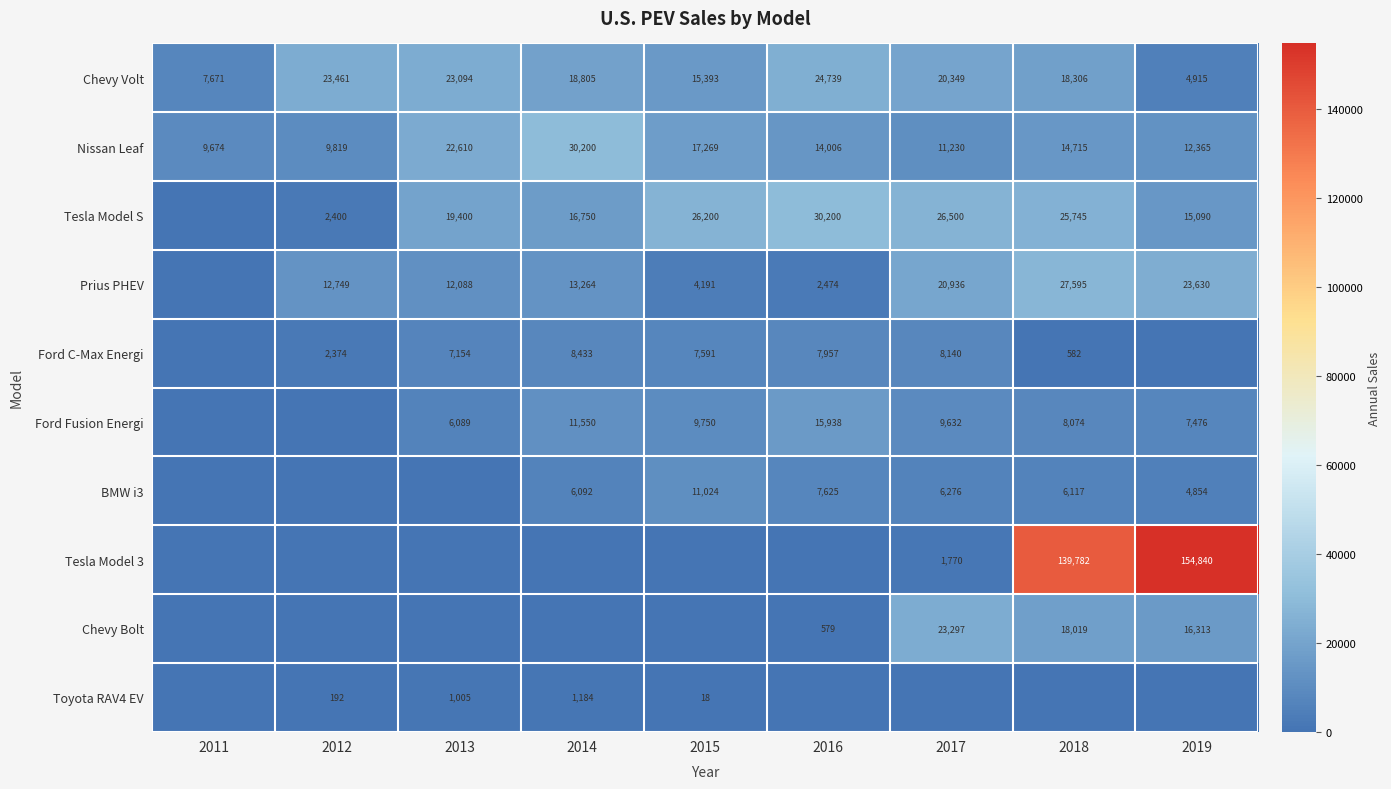

True or false: Toyota RAV4 EV has a value of 1694 at 2014.

False